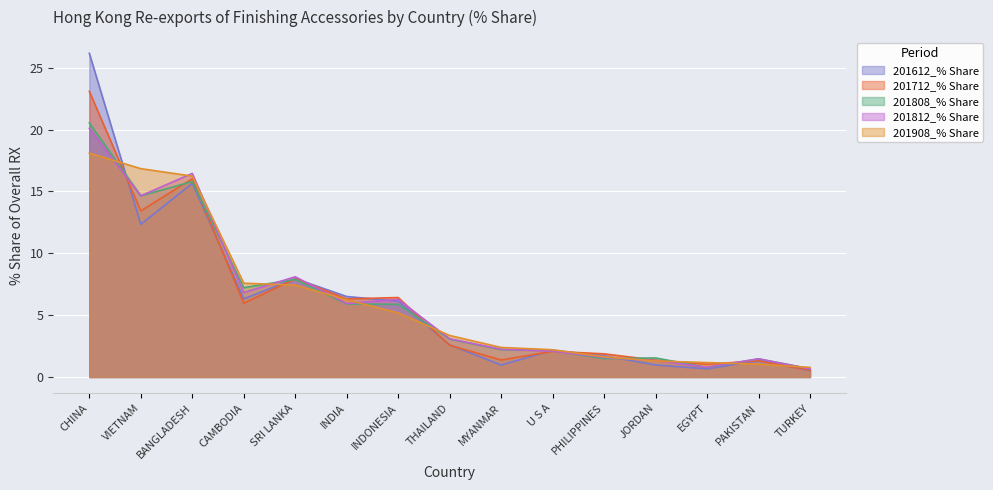

How many lines are shown in the chart?

5